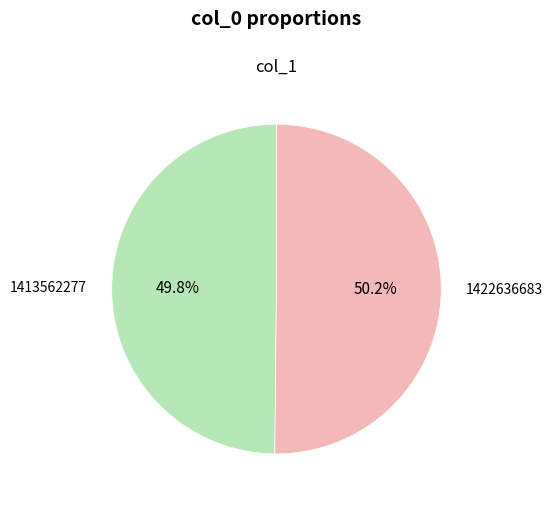

How many segments does this pie chart have?

2